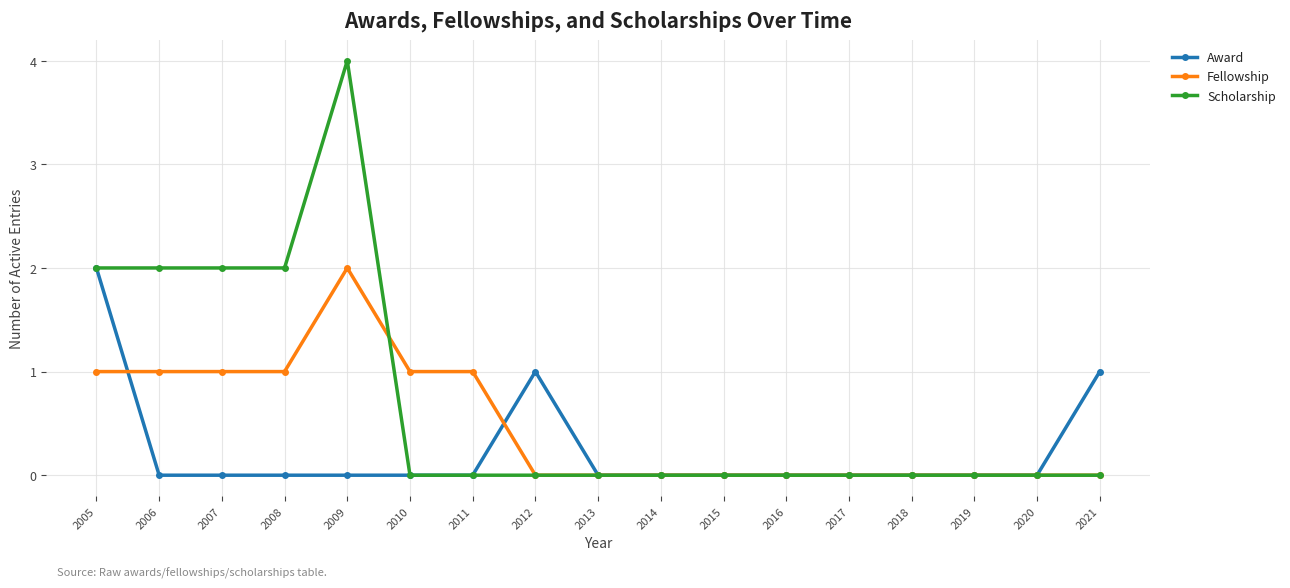

Reading right to left, list all the values displayed in this chart.

Award: 1	0	0	0	0	0	0	0	0	1	0	0	0	0	0	0	2
Fellowship: 0	0	0	0	0	0	0	0	0	0	1	1	2	1	1	1	1
Scholarship: 0	0	0	0	0	0	0	0	0	0	0	0	4	2	2	2	2